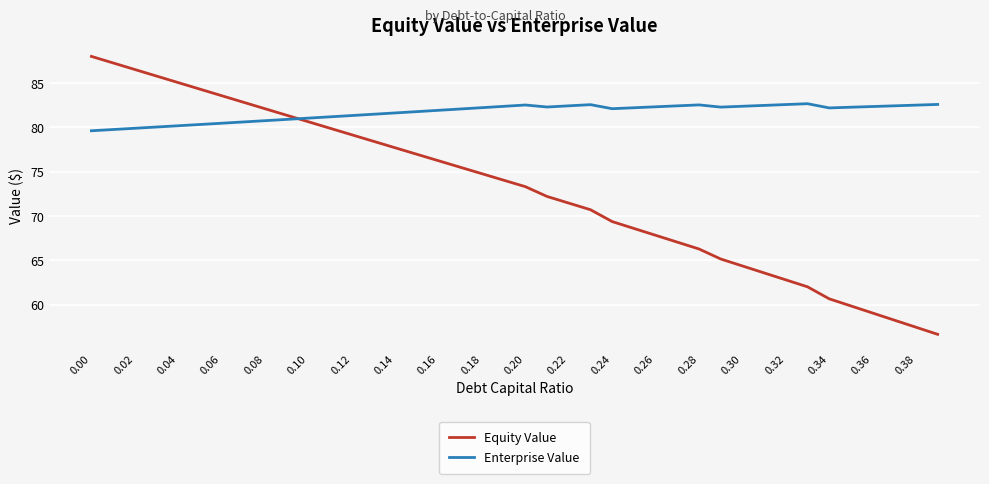

True or false: Enterprise Value and Equity Value intersect in this chart.

True